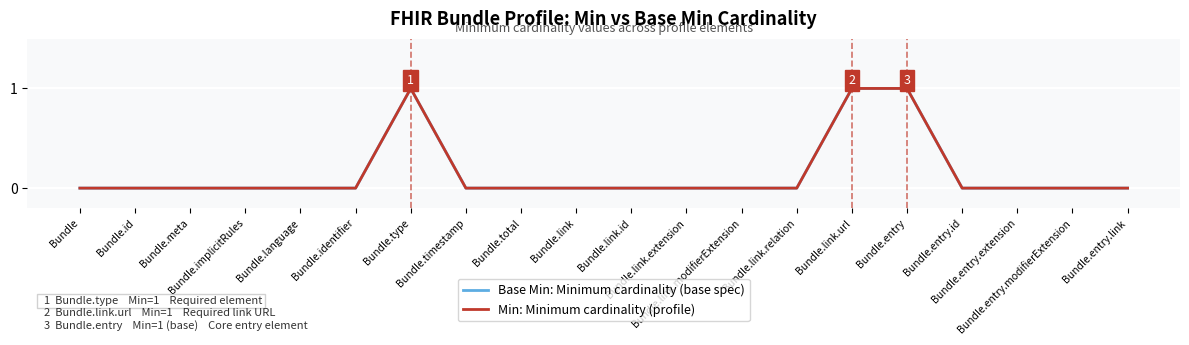

Reading right to left, list all the values displayed in this chart.

Base Min: Minimum cardinality (base spec): 0	0	0	0	1	1	0	0	0	0	0	0	0	1	0	0	0	0	0	0
Min: Minimum cardinality (profile): 0	0	0	0	1	1	0	0	0	0	0	0	0	1	0	0	0	0	0	0